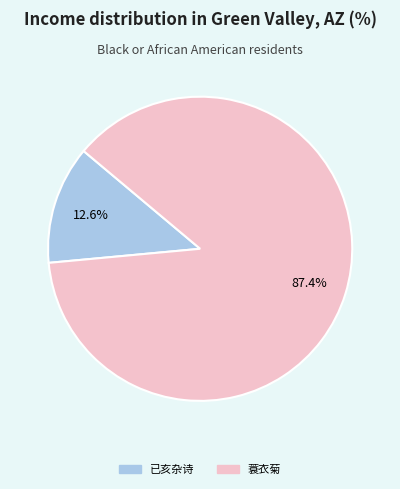

Does any single category account for the majority?

Yes